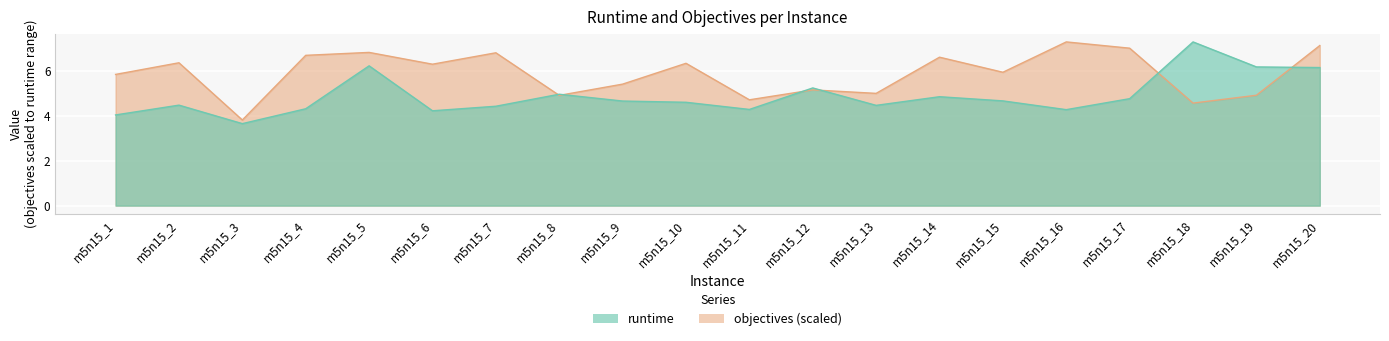

Does the chart display data point markers on the line(s)?

No